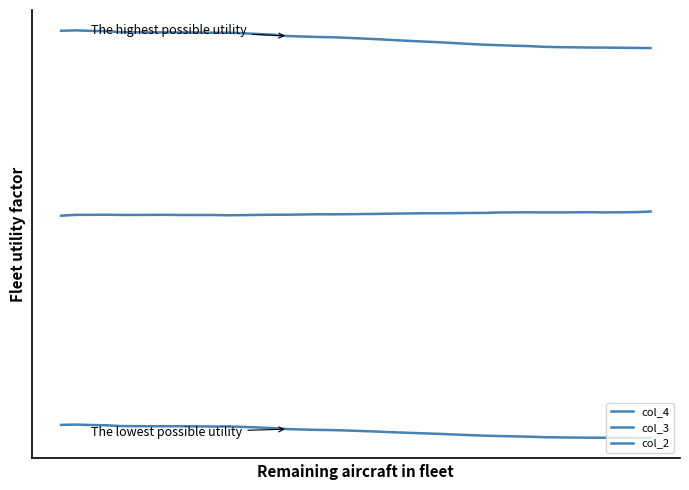

Does the chart have visible grid lines?

No